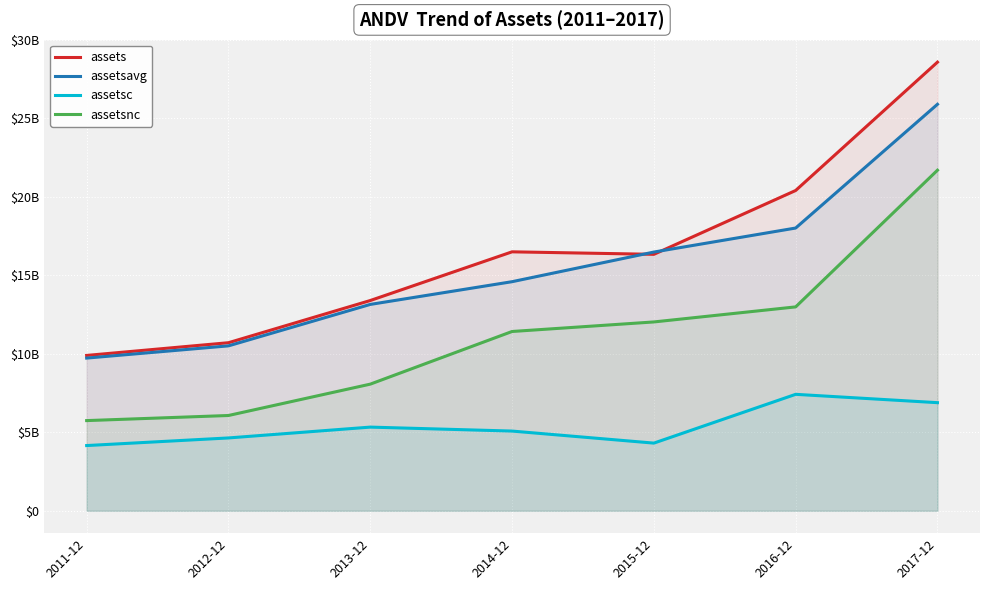

At which category does the chart reach its peak across all series?

2017-12